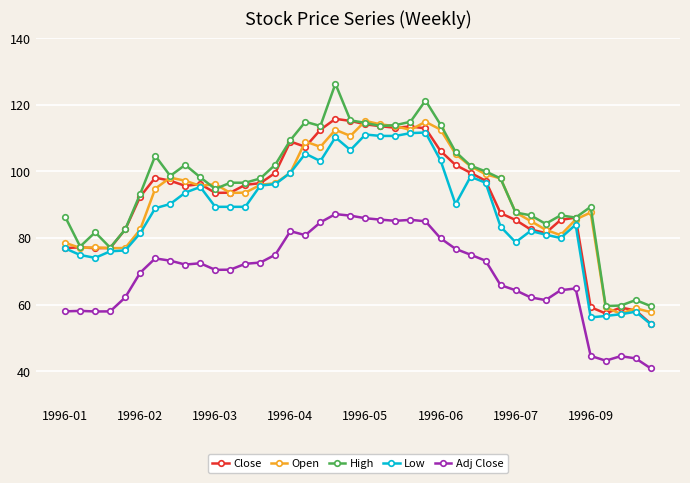

What is the value of the Close point at the 3rd from the left?

77.0